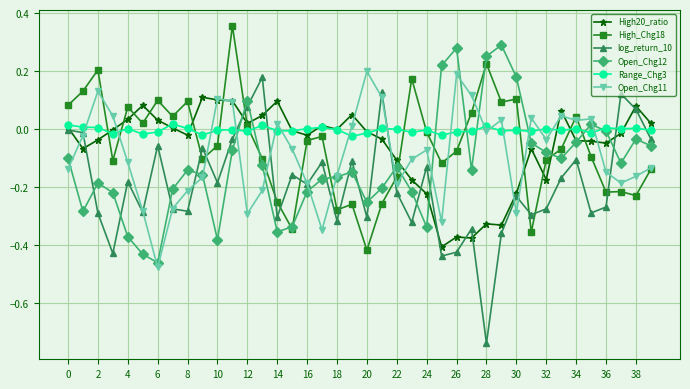

Which series has the widest spread of values?

log_return_10